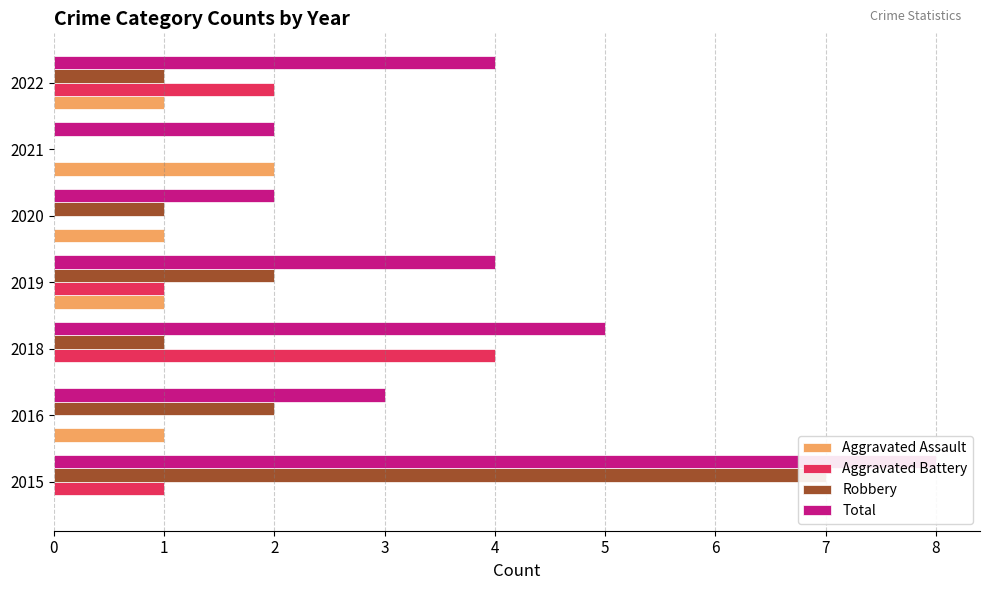

What value does the Total series have at 2016?

3